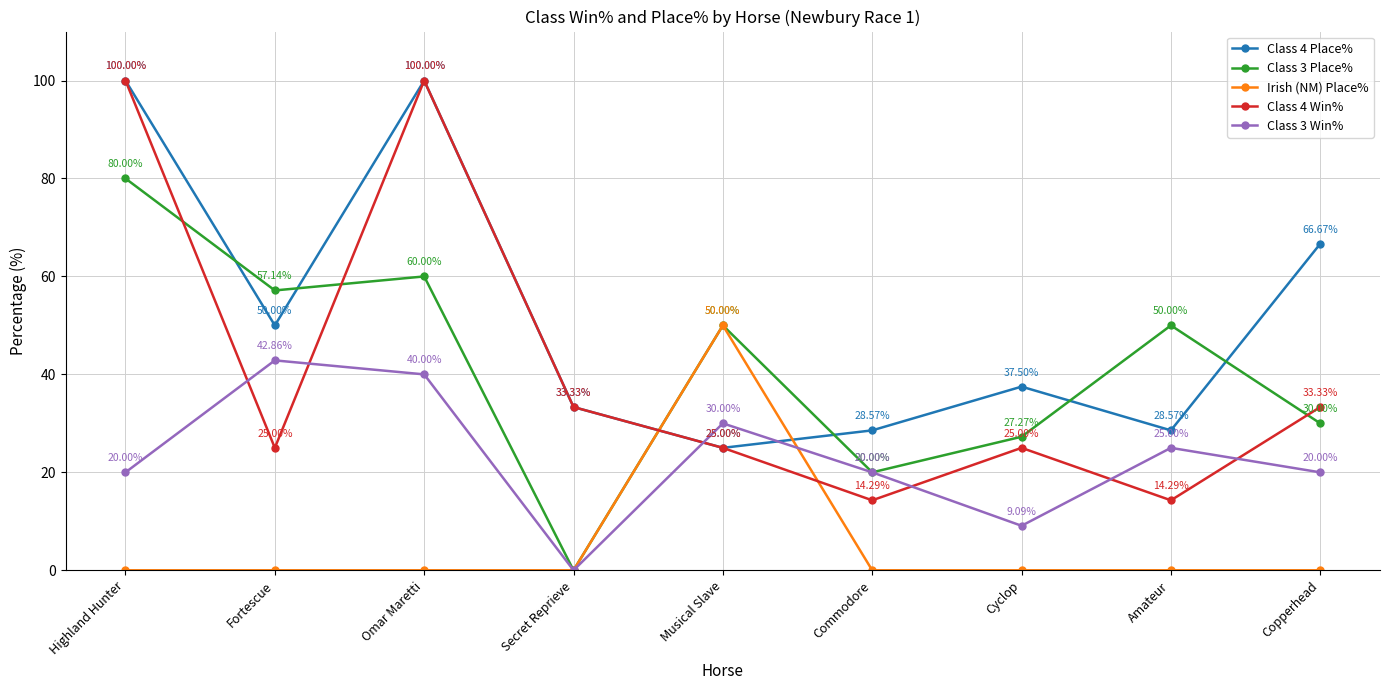

How many values in Class 3 Win% are above zero?

8